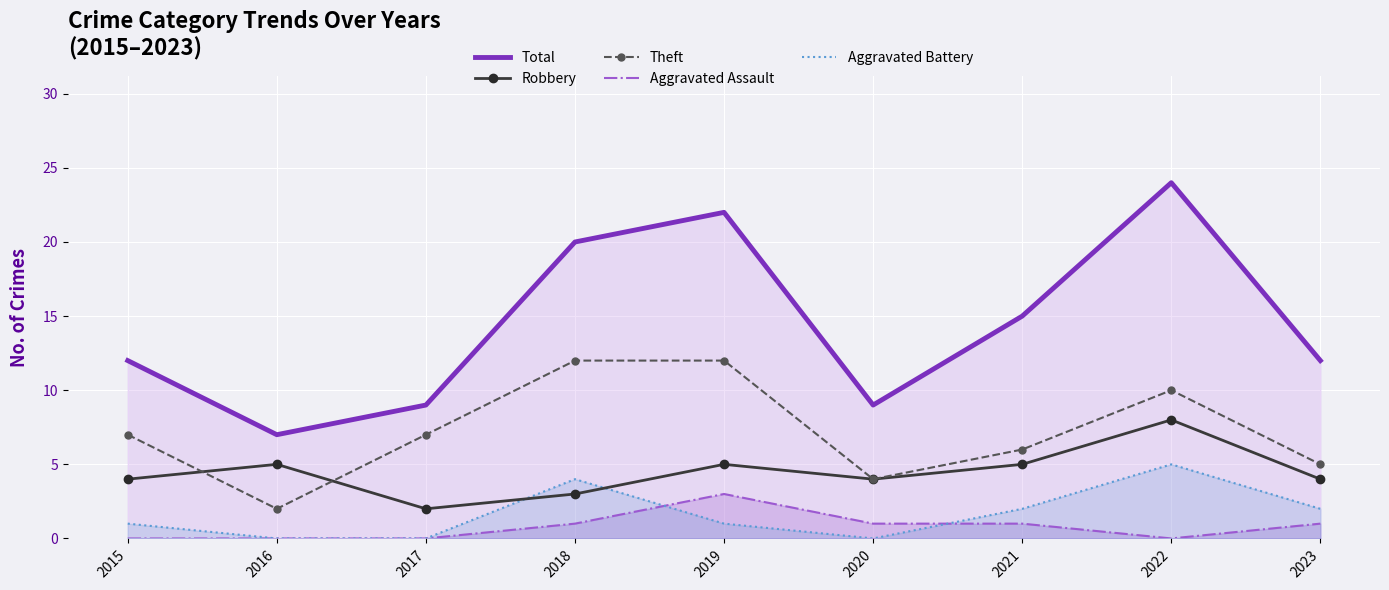

Which series has the largest total across all categories?

Total